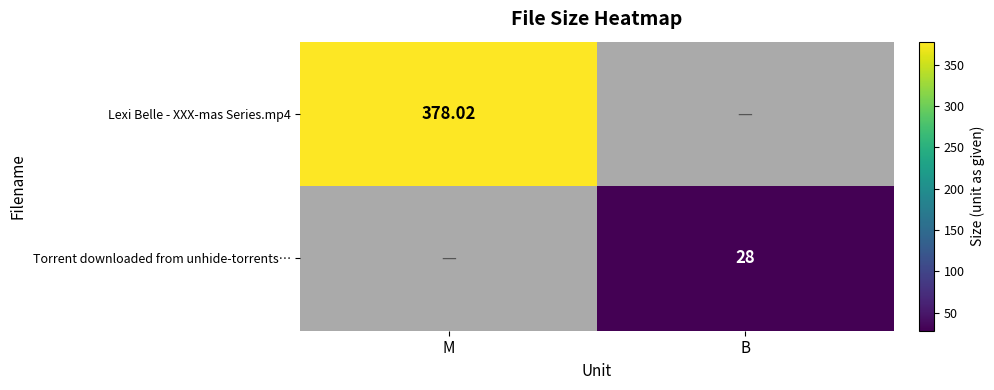

Which has a higher value, B or M?

M